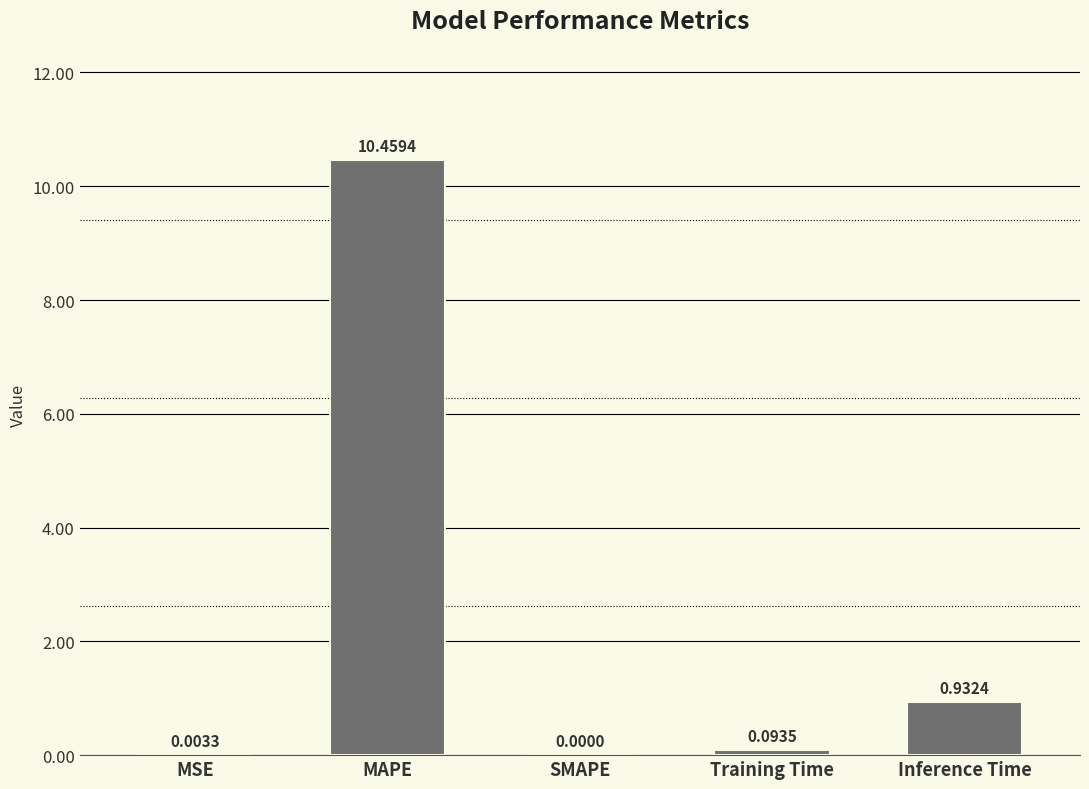

How many series are shown in this chart?

1